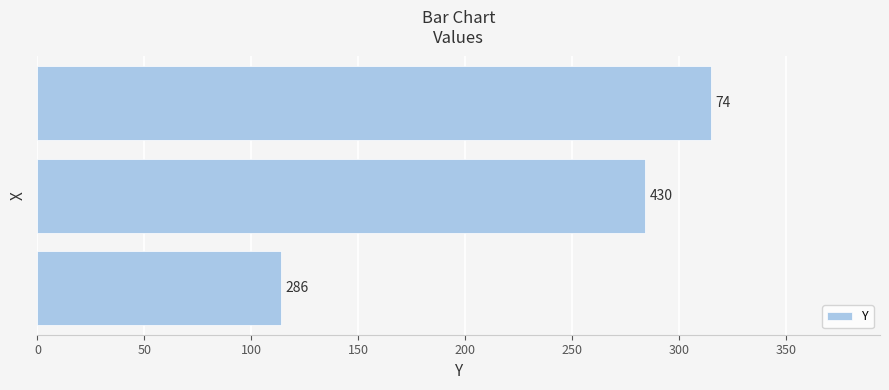

Does the chart contain any negative values?

No